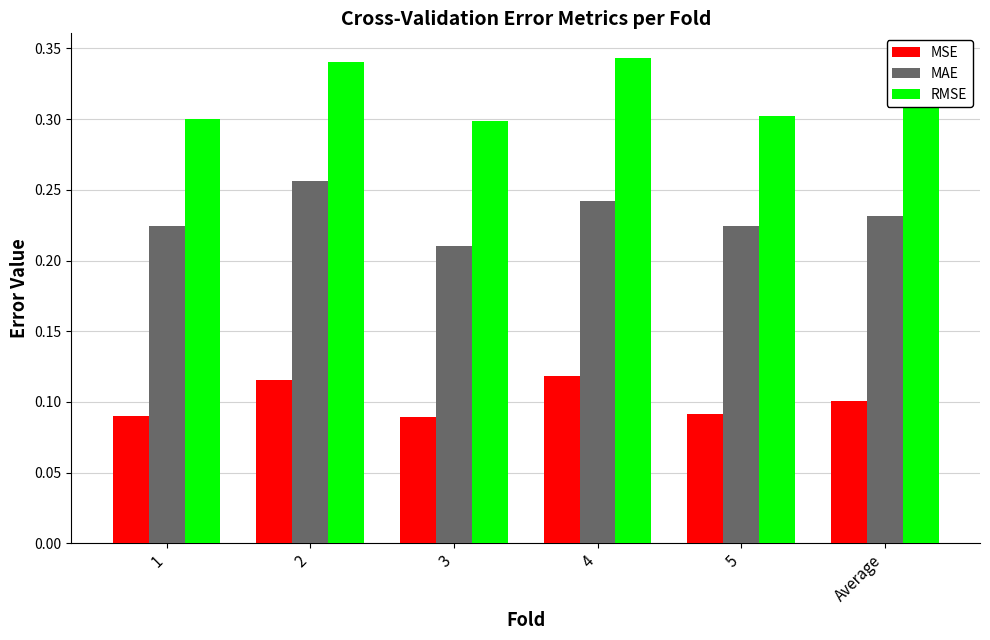

What is the total value across all series at 4?

0.7